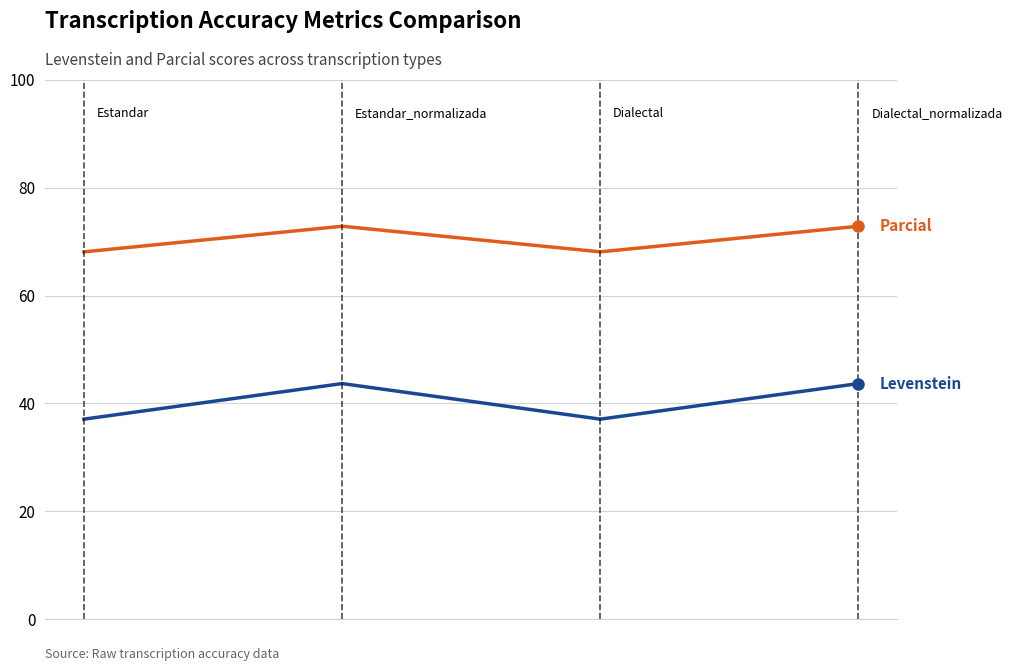

What is the greatest value displayed?

72.9